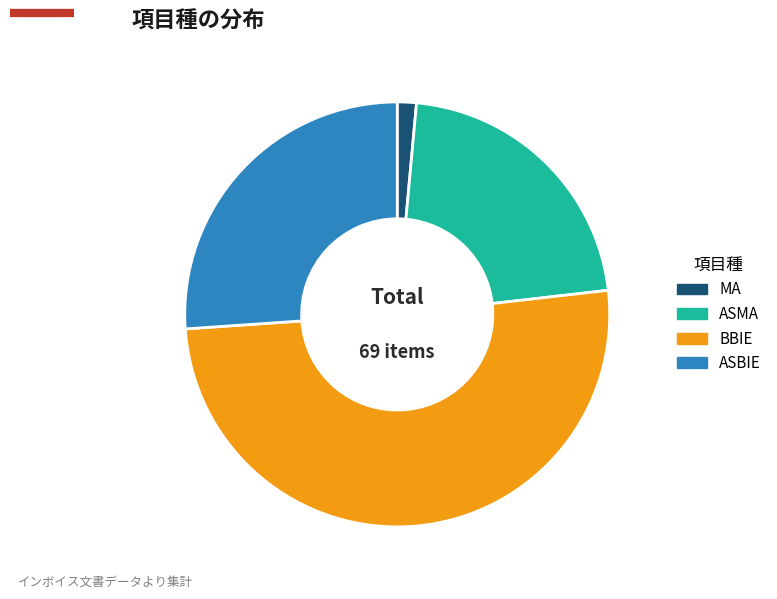

Count the number of slices in the pie.

4